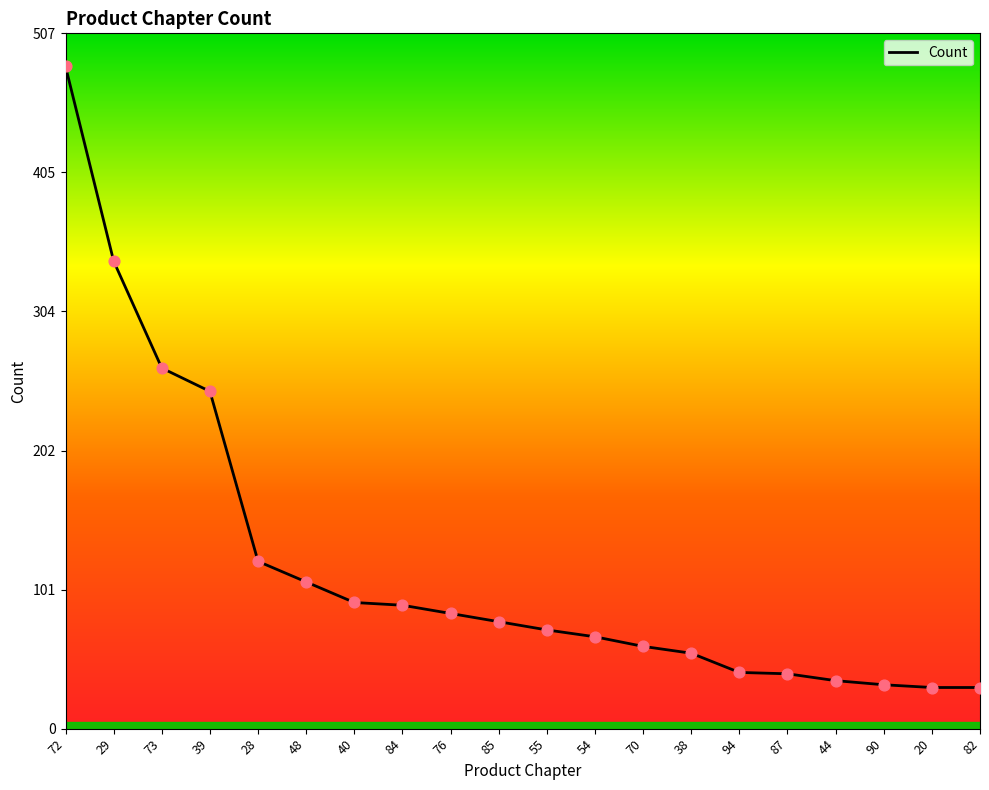

What is the change in value from 39 to 20?

-216